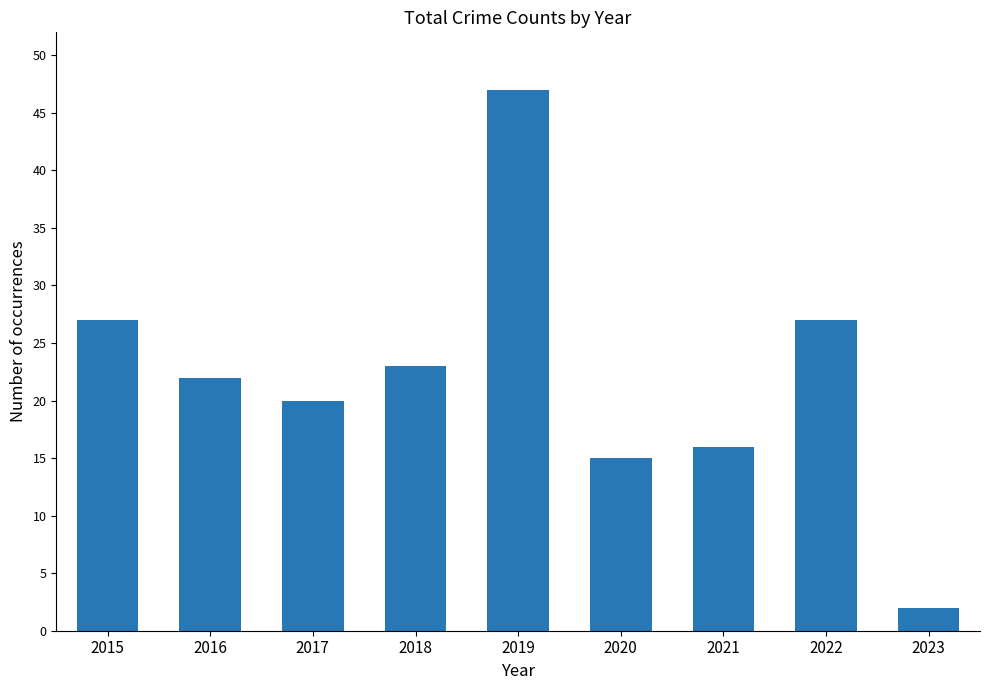

What is the change in value from 2019 to 2023?

-45